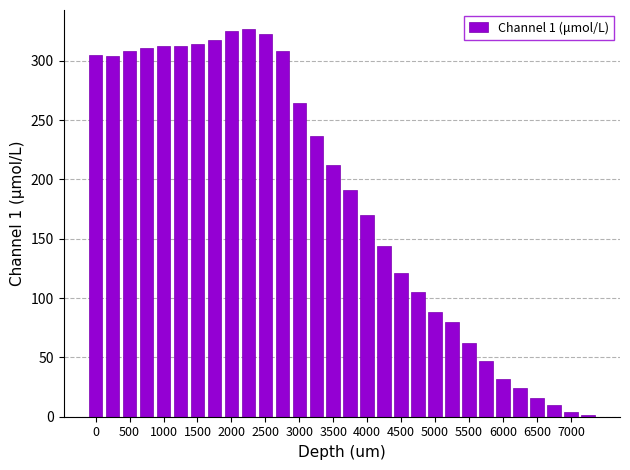

What is the value of the 5th bar from the left?

312.6